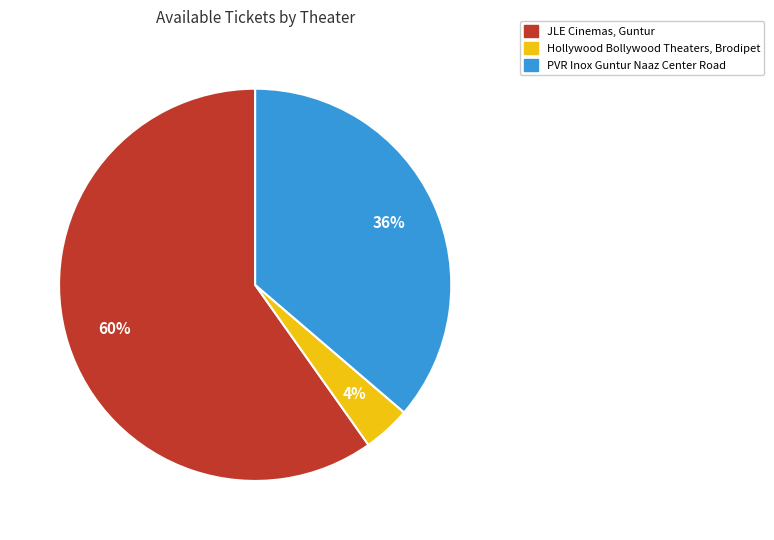

How many slices are in this pie chart?

3